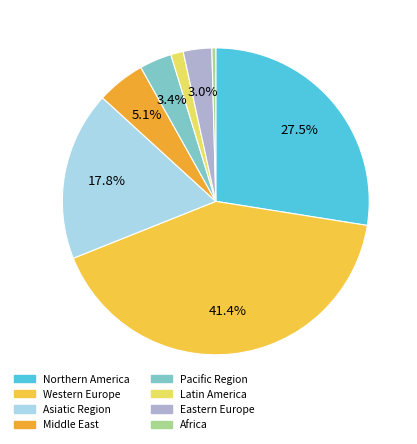

What is the smallest slice in the pie chart?

Africa